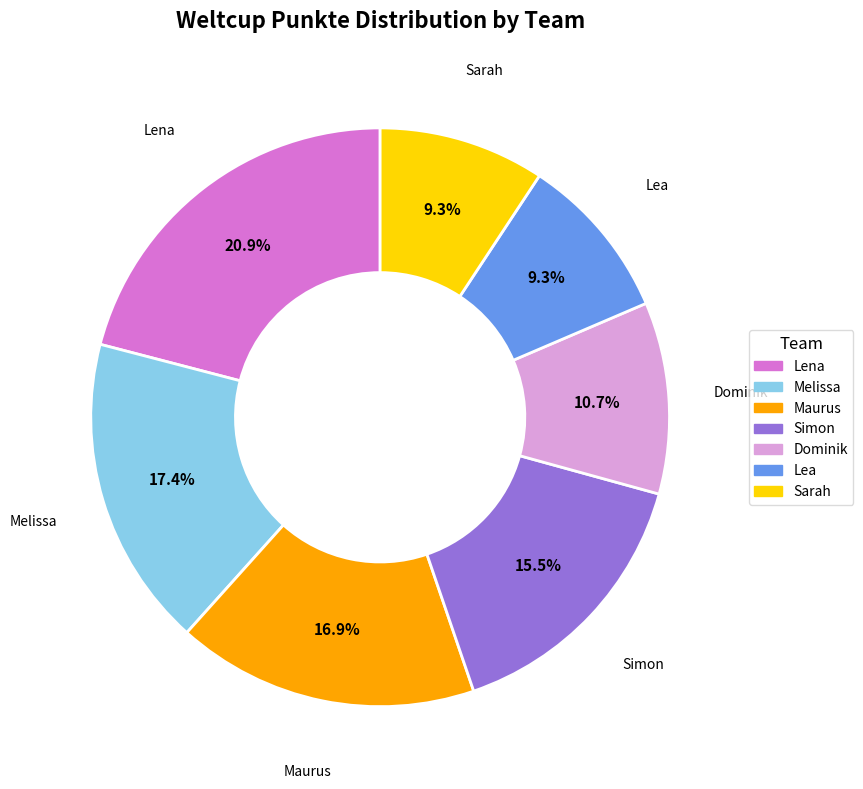

Which category has the biggest portion of the pie?

Lena